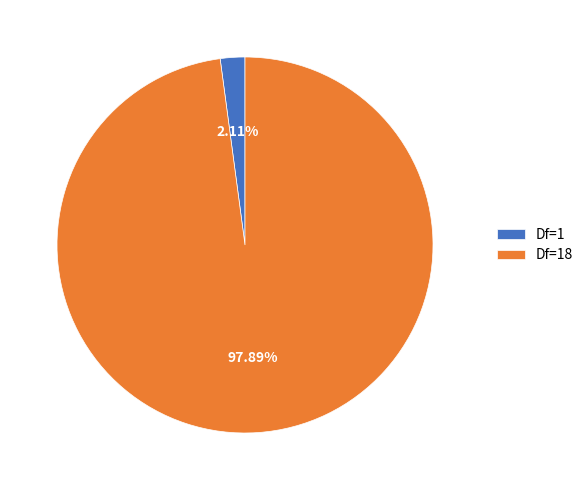

Rank the categories by value from lowest to highest.

Df=1, Df=18